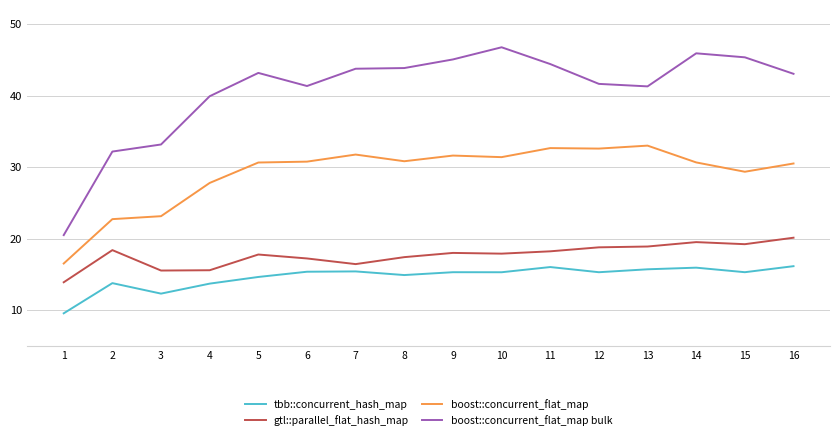

Is the value of tbb::concurrent_hash_map at 9 greater than the value of gtl::parallel_flat_hash_map at 15?

No